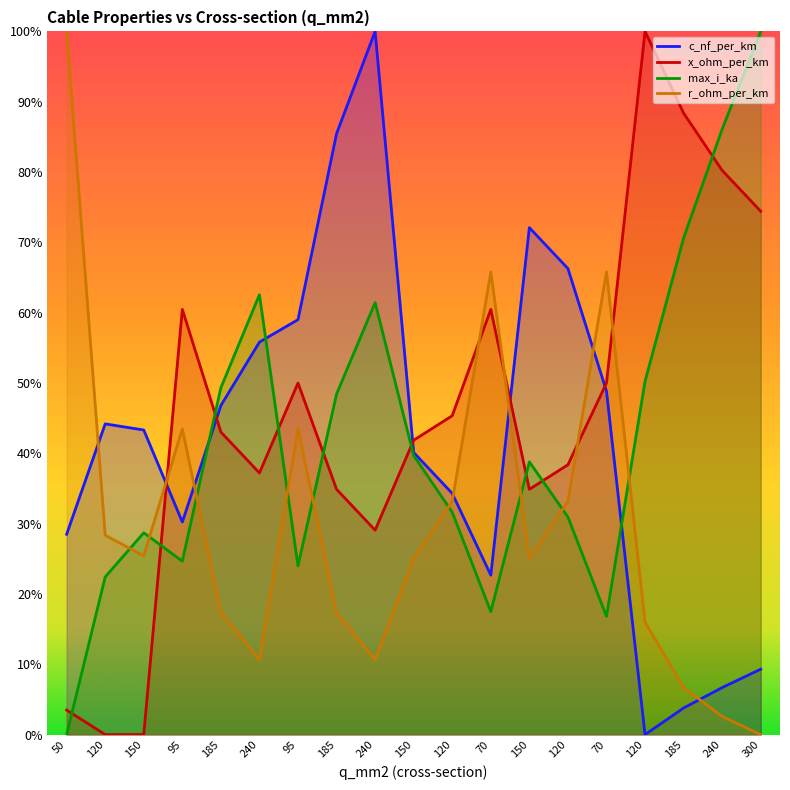

Between 240 and 150, which series saw the biggest shift?

max_i_ka